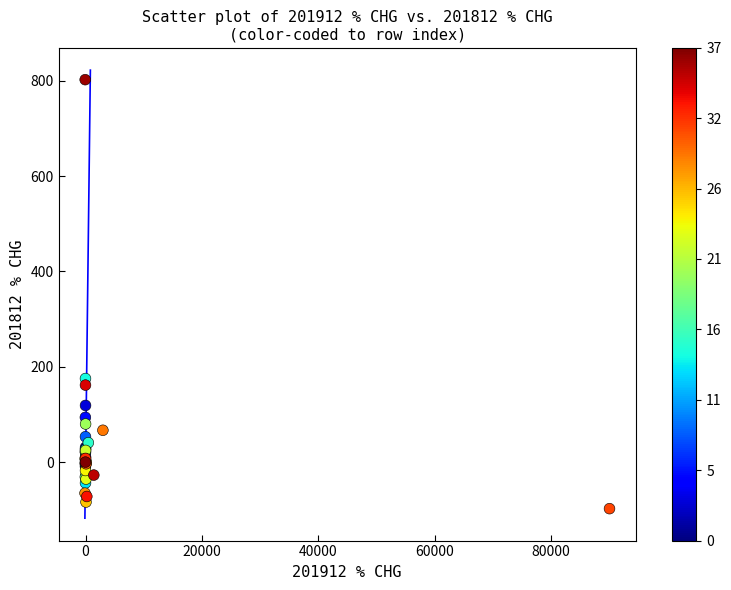

What Y value in the scatter plot is closest to 352?

175.4